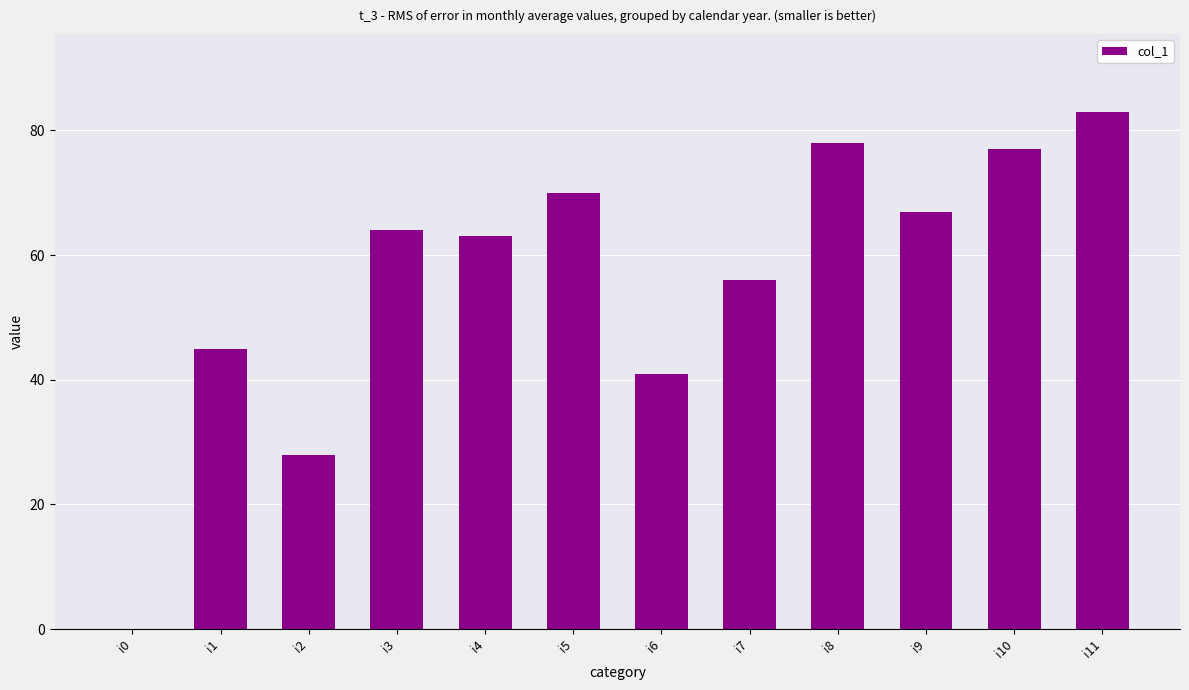

Between i5 and i9, which is larger?

i5